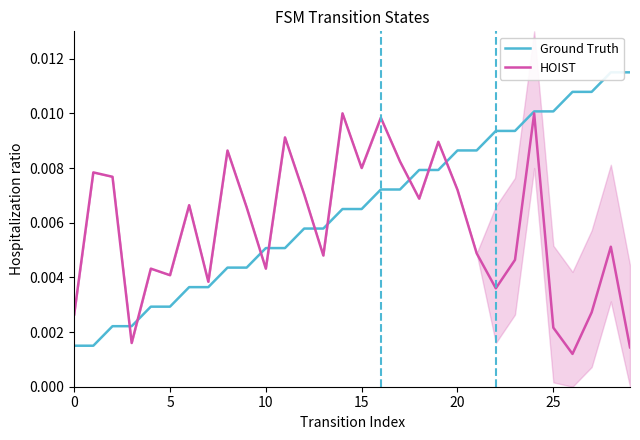

What are all the series names shown in the legend?

Ground Truth, HOIST